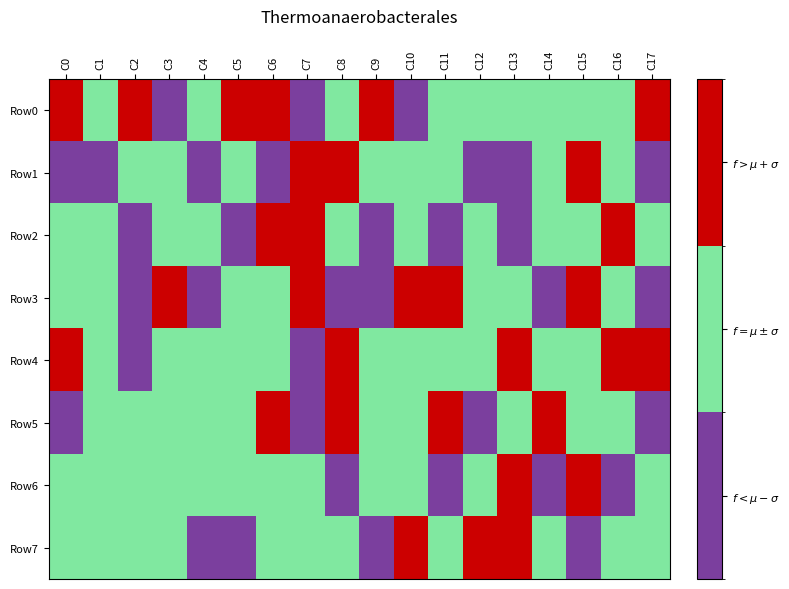

Which series has the widest spread of values?

Row0